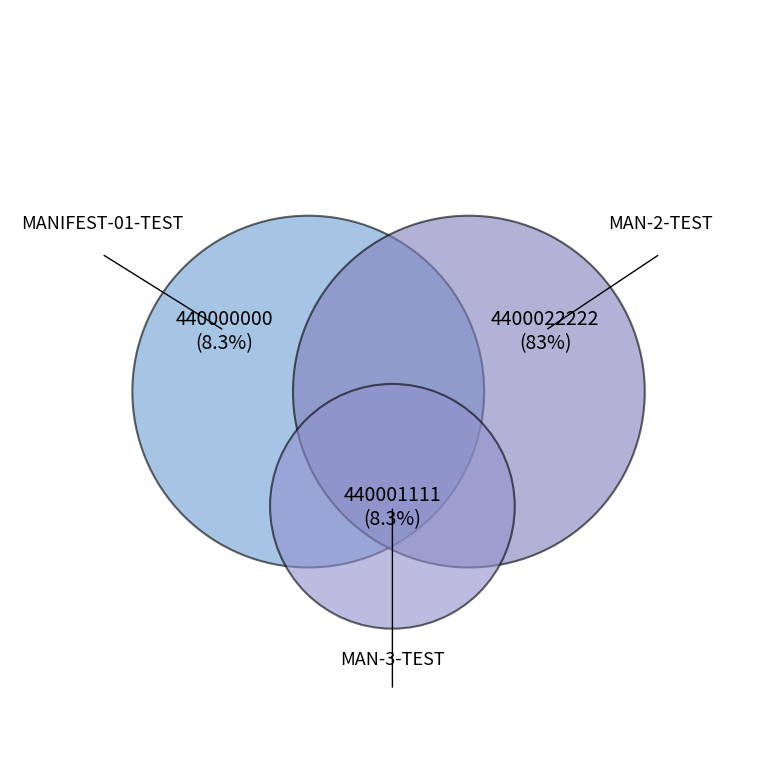

Which category has the biggest portion of the pie?

MAN-2-TEST